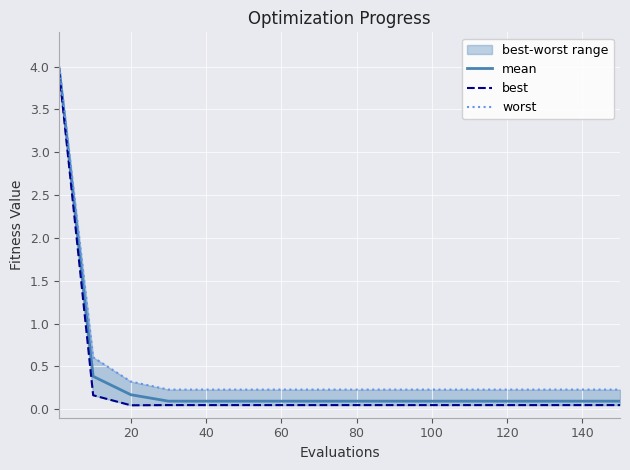

The mean series shows 0.1 at 60. True or false?

True